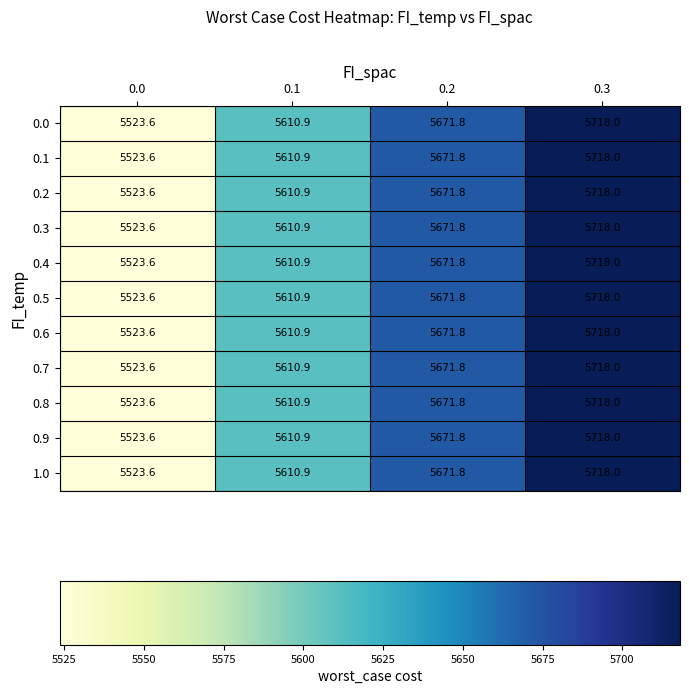

At which category is the sum across all series the highest?

0.3